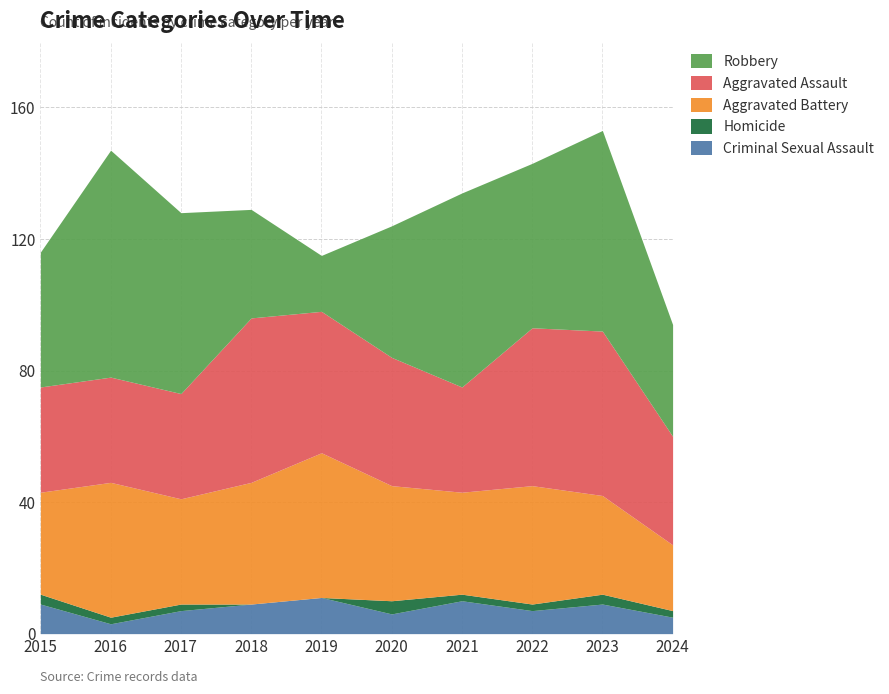

At which category is the sum across all series the highest?

2023